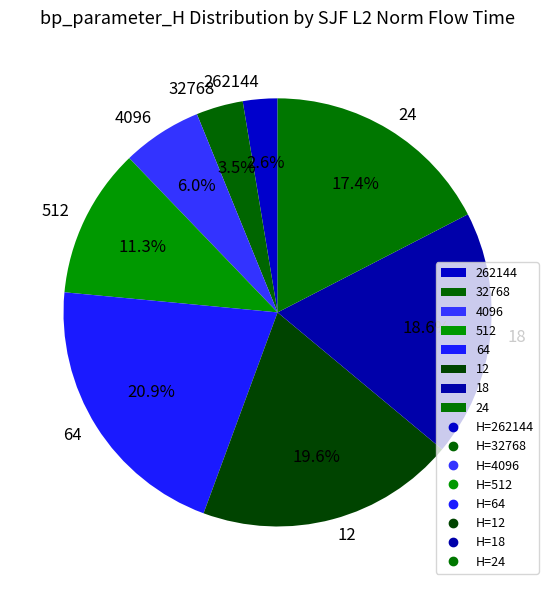

Approximately how many times larger is the value at 24 compared to 262144?

6.7